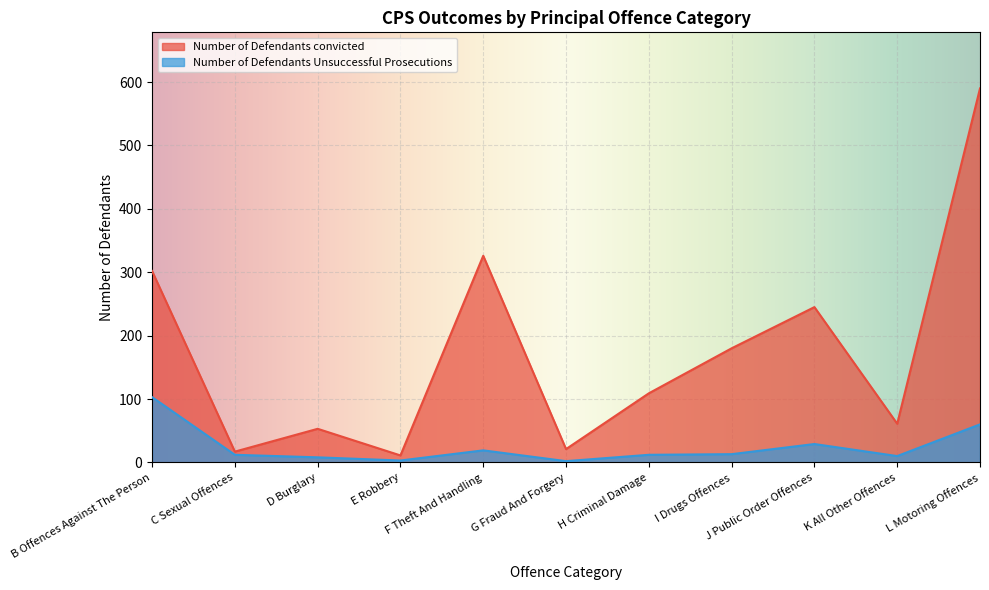

At which category does the chart reach its minimum across all series?

G Fraud And Forgery